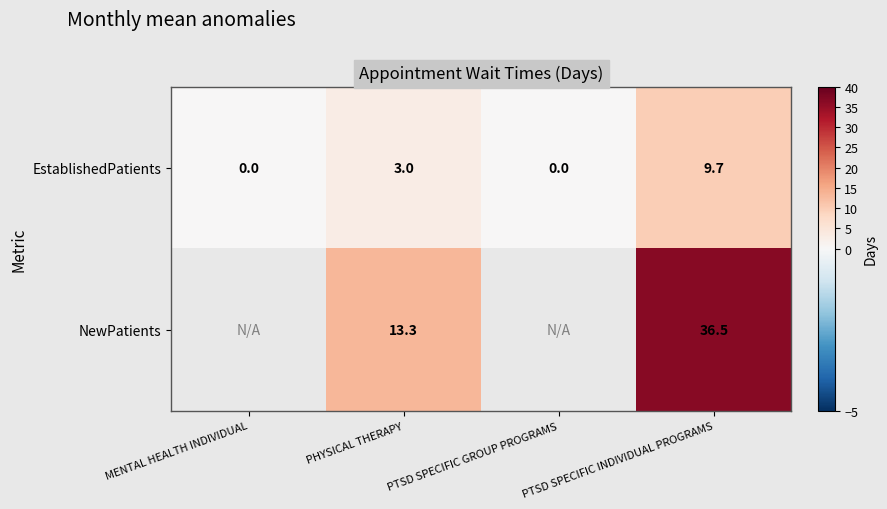

What is the total value across all series at PTSD SPECIFIC INDIVIDUAL PROGRAMS?

46.2